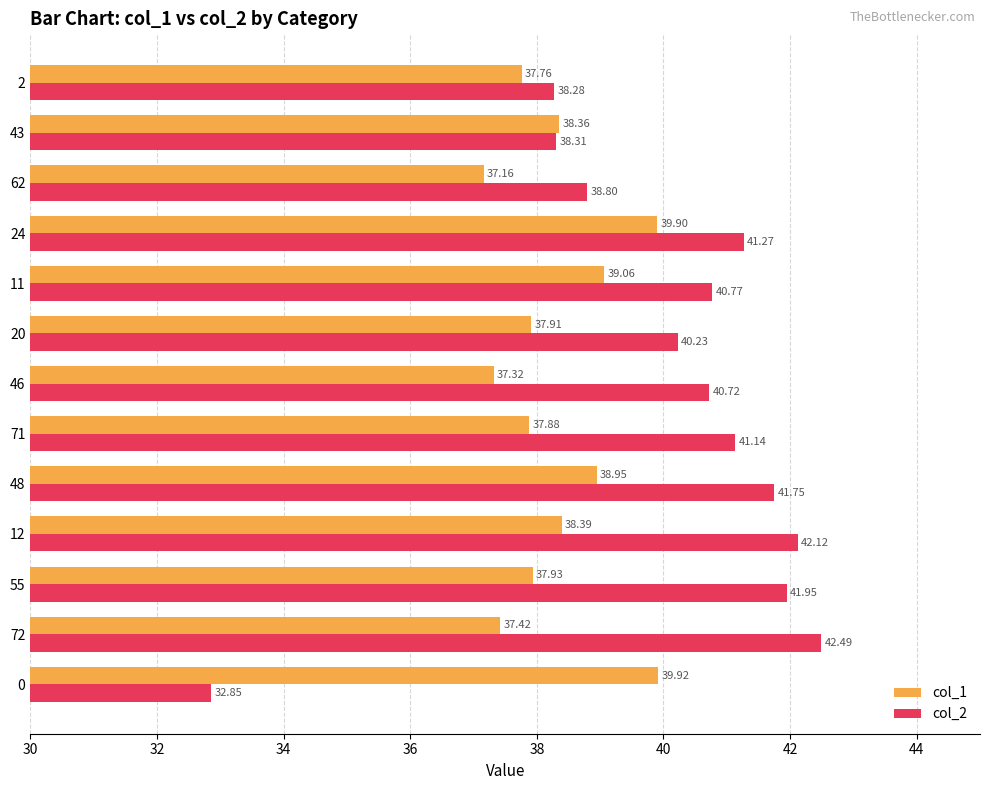

What is the difference between the maximum and minimum values in the col_1 series?

2.8